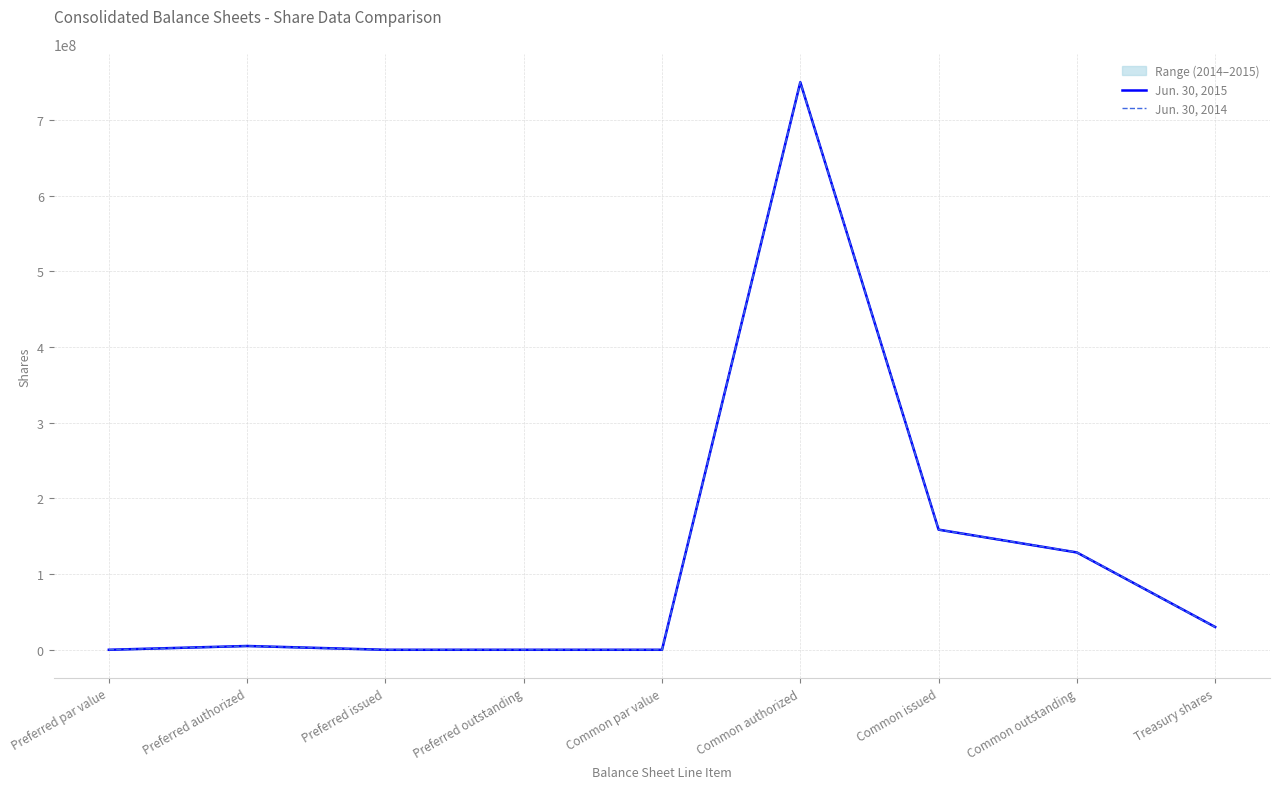

At which label does Jun. 30, 2015 reach its minimum?

Preferred issued